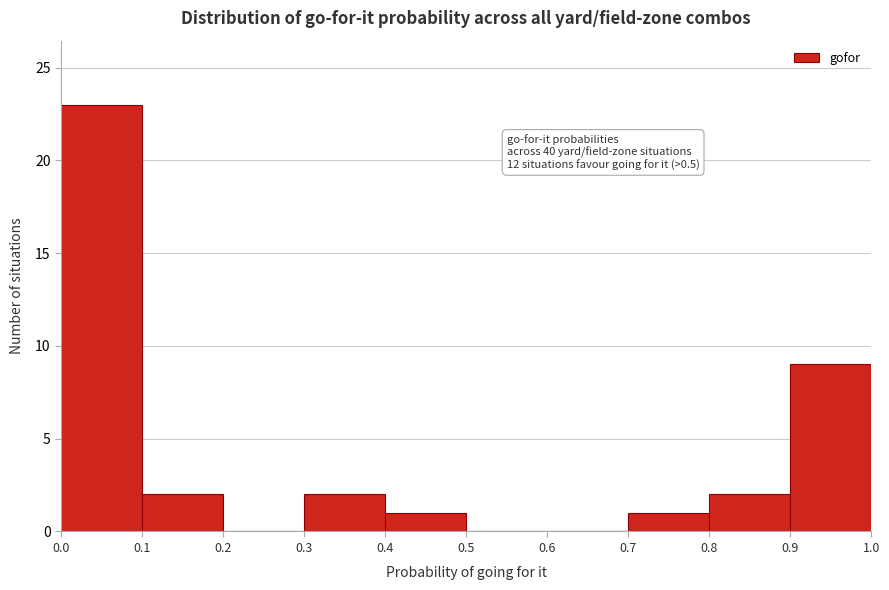

Which range on the x-axis has the tallest bar?

0.0 to 0.1